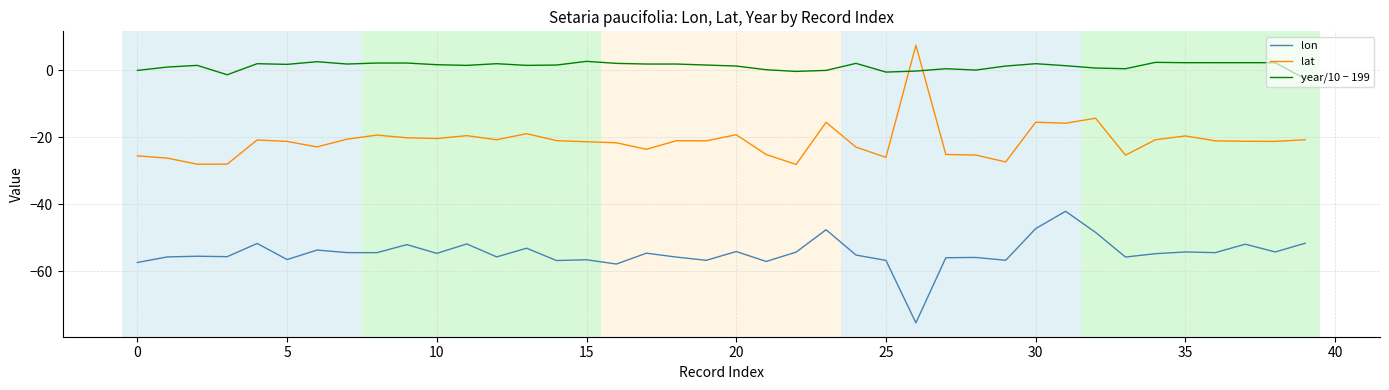

Which series has the largest total across all categories?

year/10 − 199